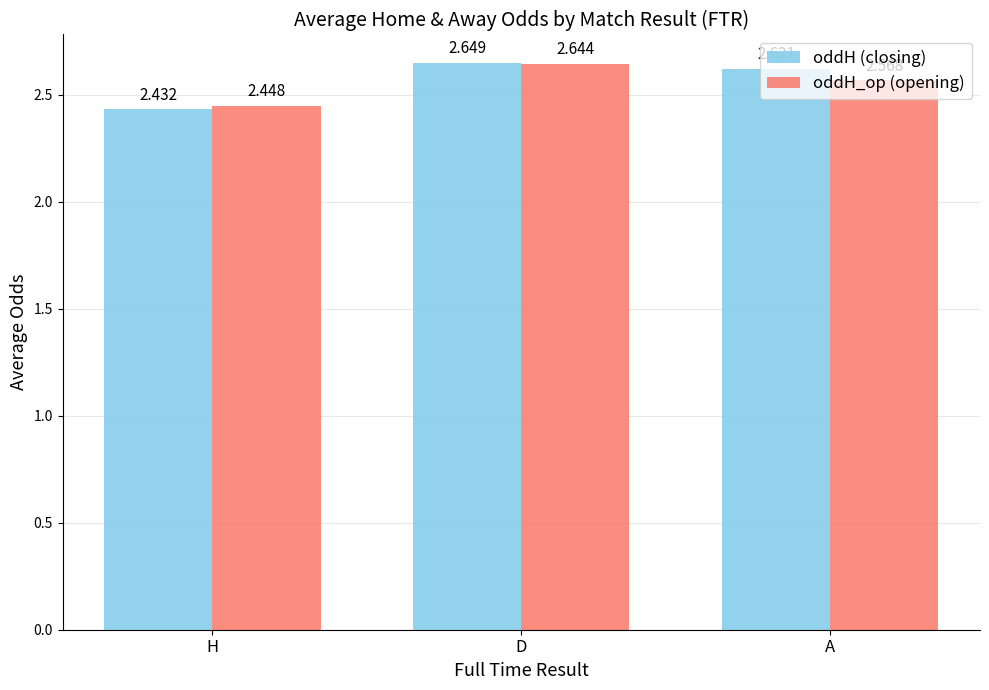

Count the number of data series in this chart.

2